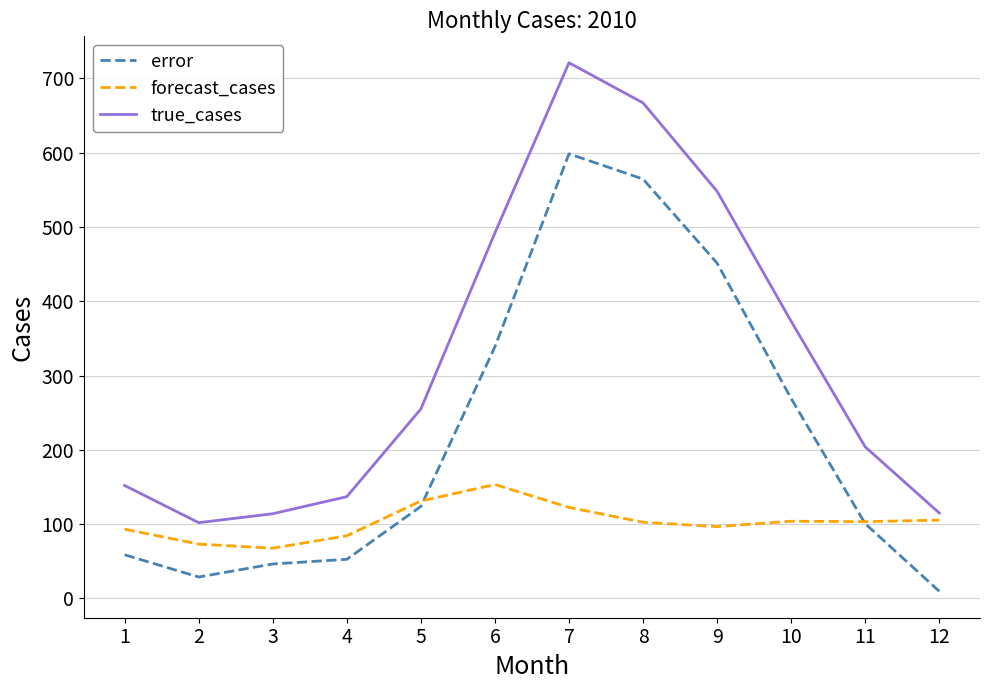

Is the value of true_cases at 4 greater than the value of forecast_cases at 4?

Yes